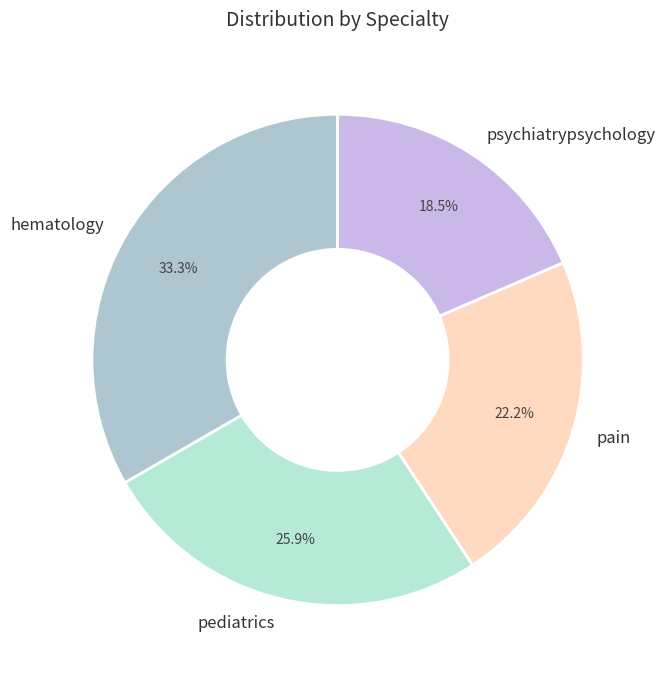

Does psychiatrypsychology account for over 50% of the chart?

No